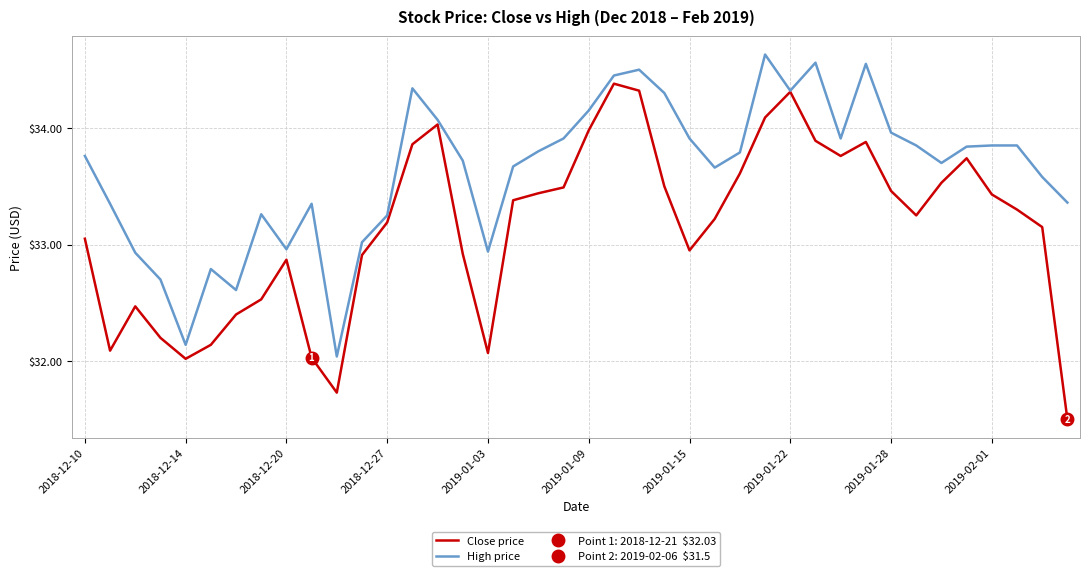

What are all the series names shown in the legend?

Close price, High price